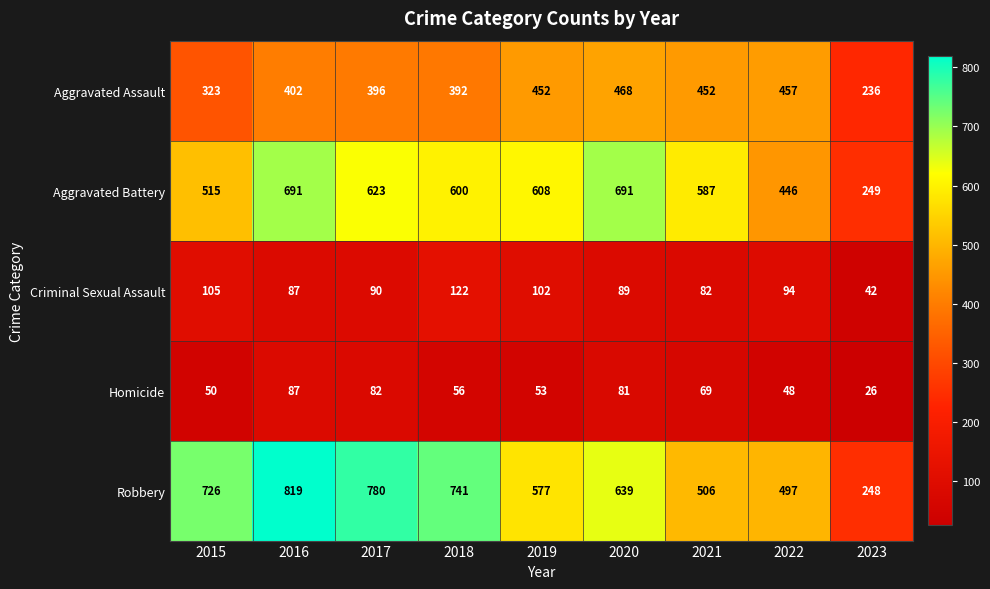

List the series in order of their peak value, highest first.

Robbery, Aggravated Battery, Aggravated Assault, Criminal Sexual Assault, Homicide